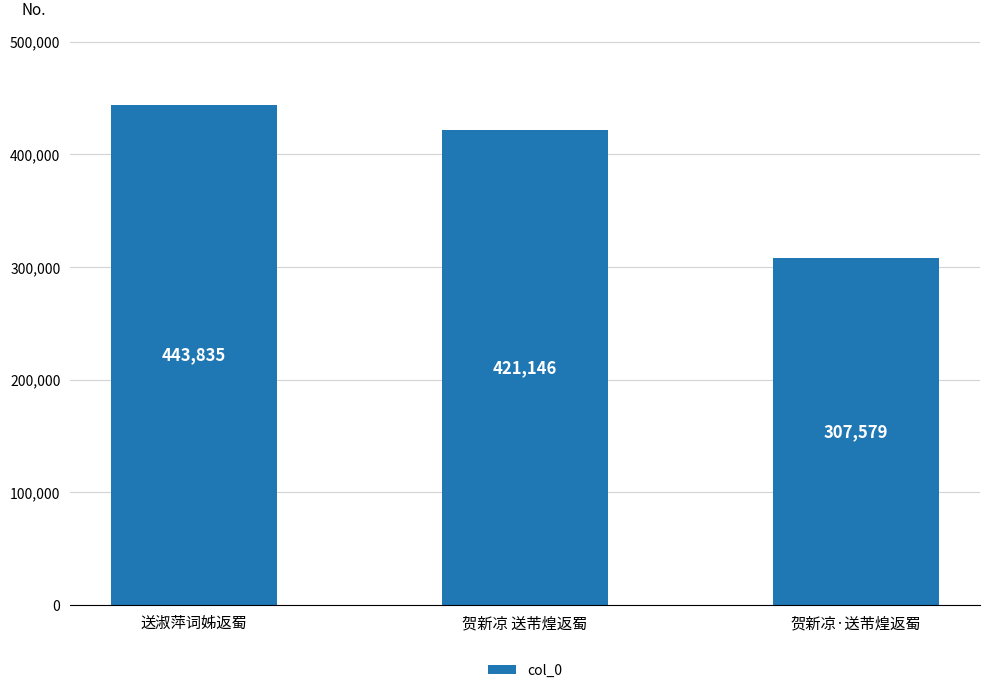

What is the average value?

390853